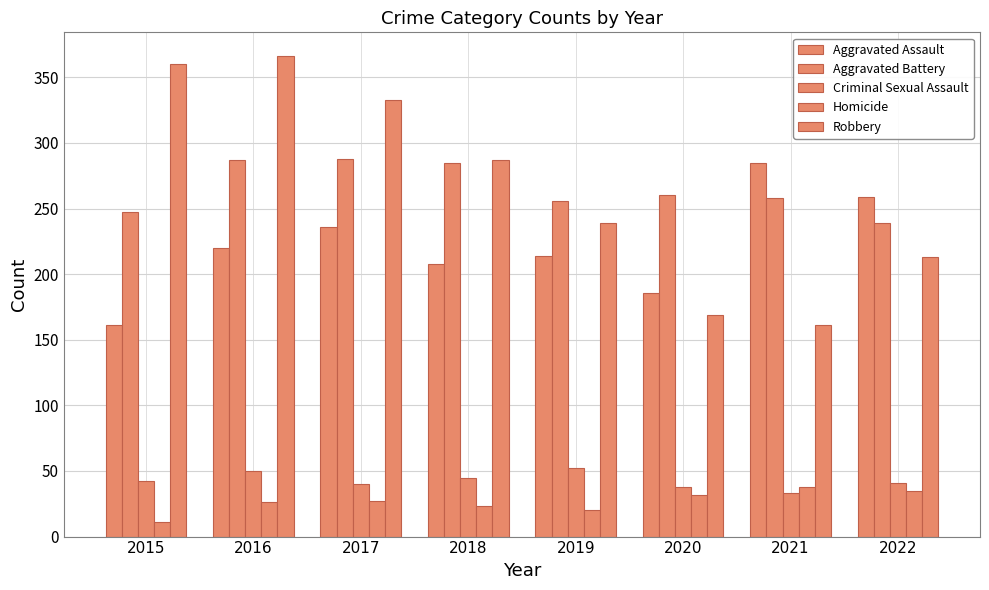

How many groups of bars are there?

8